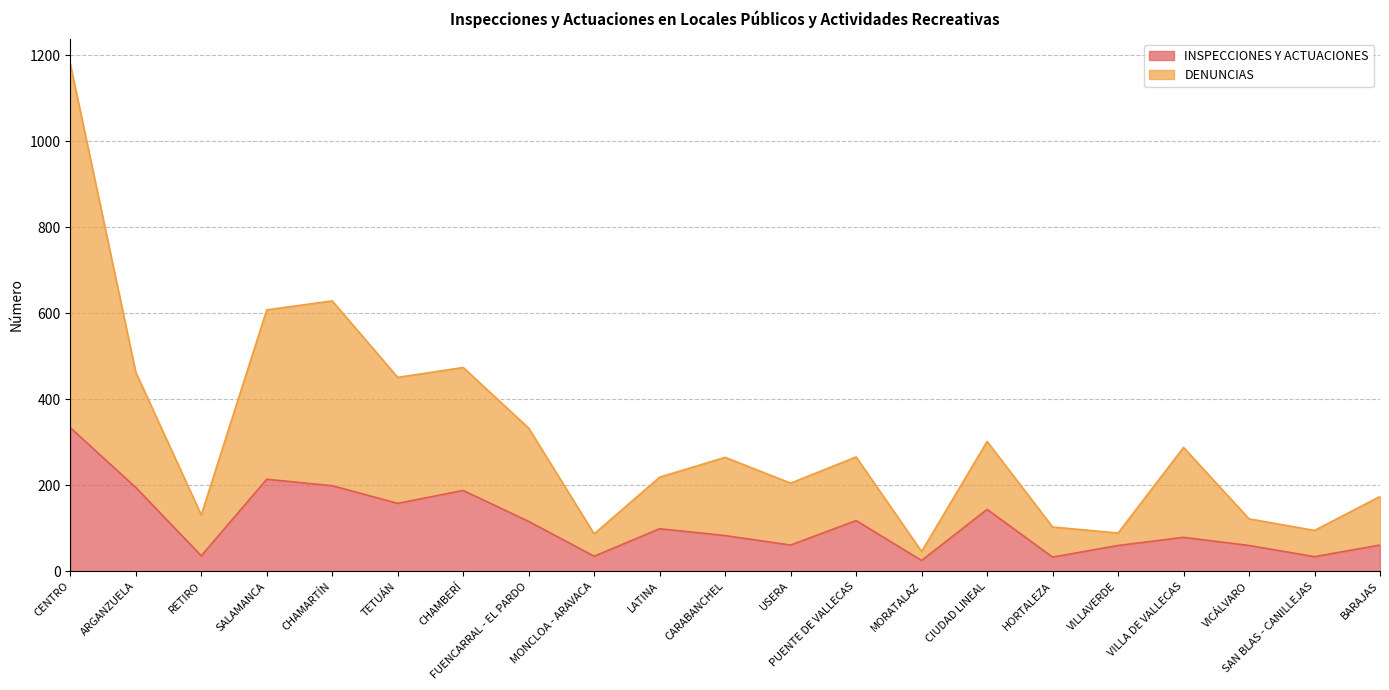

Count the number of categories in the chart.

21